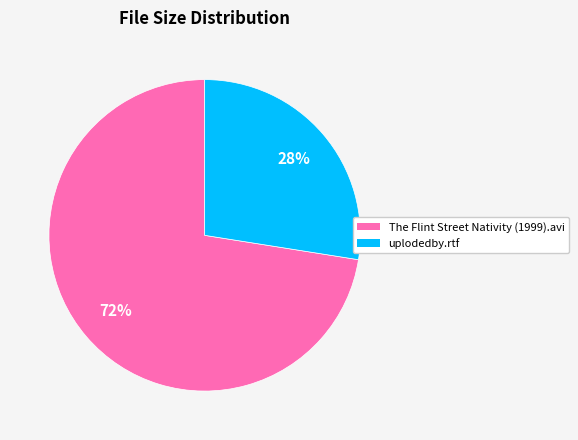

What is the majority slice?

The Flint Street Nativity (1999).avi